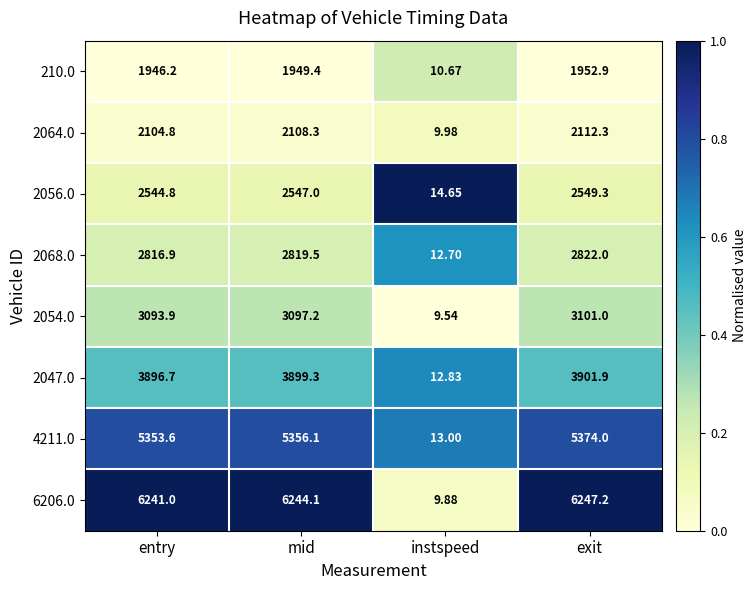

Which category has the highest value in the 210.0 series?

exit